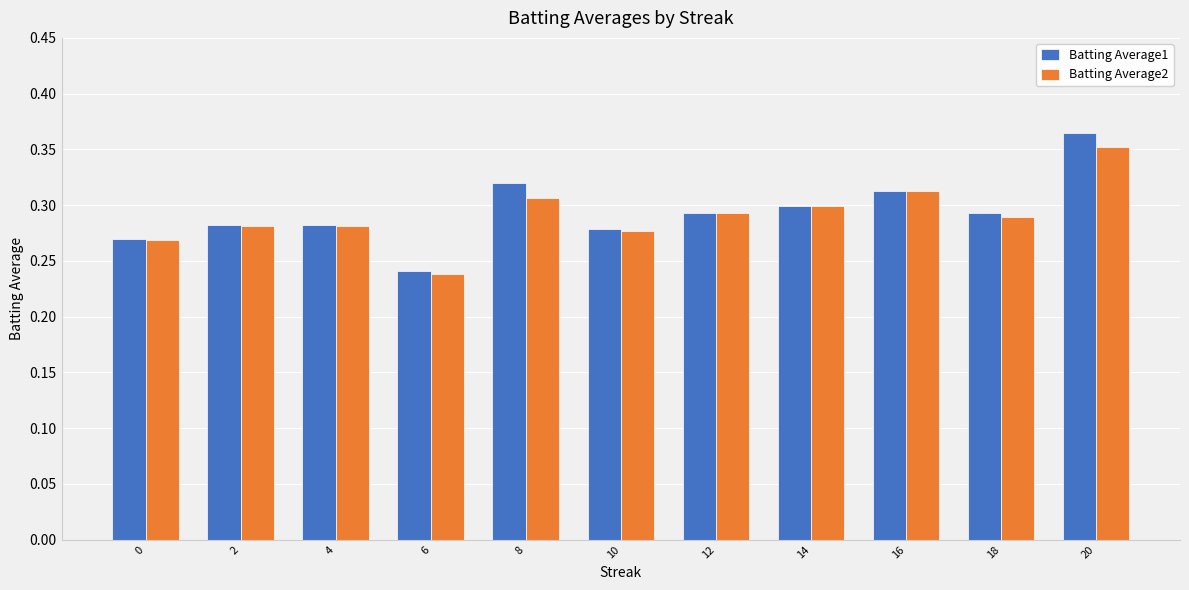

What are all the series names shown in the legend?

Batting Average1, Batting Average2